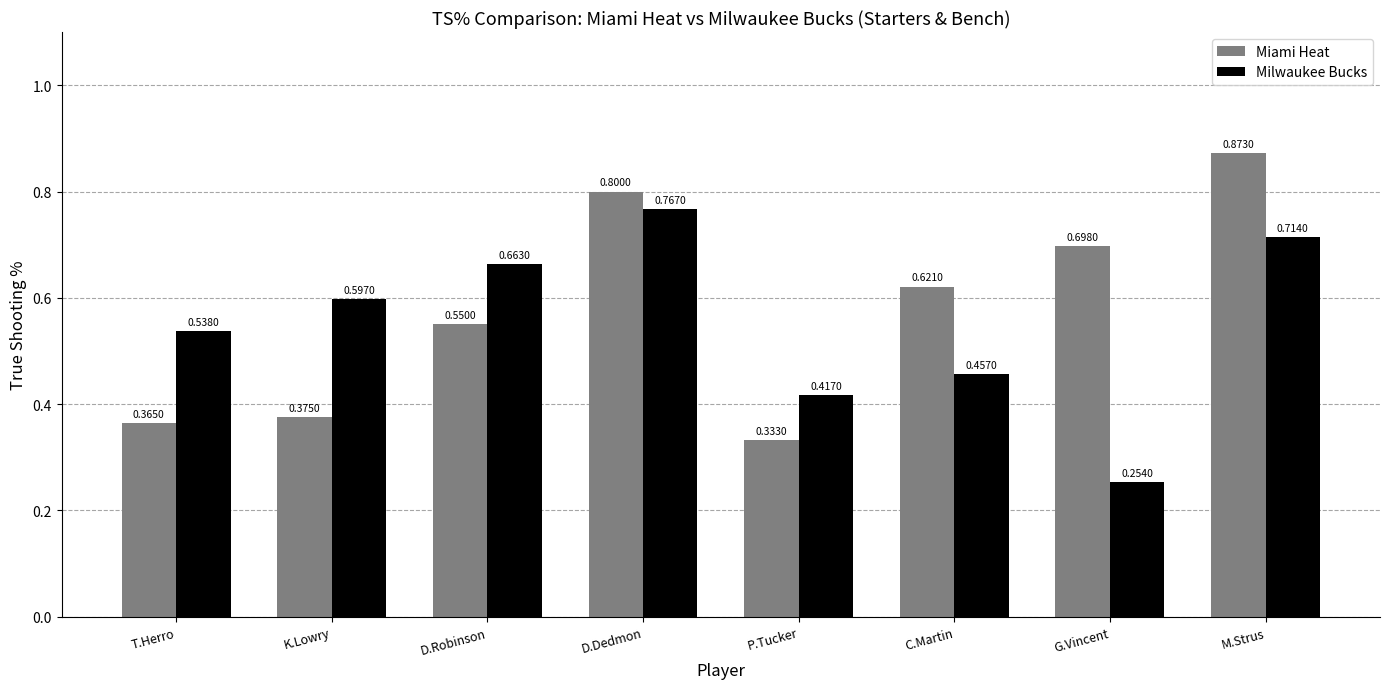

Is the value of Miami Heat at P.Tucker greater than the value of Milwaukee Bucks at K.Lowry?

No